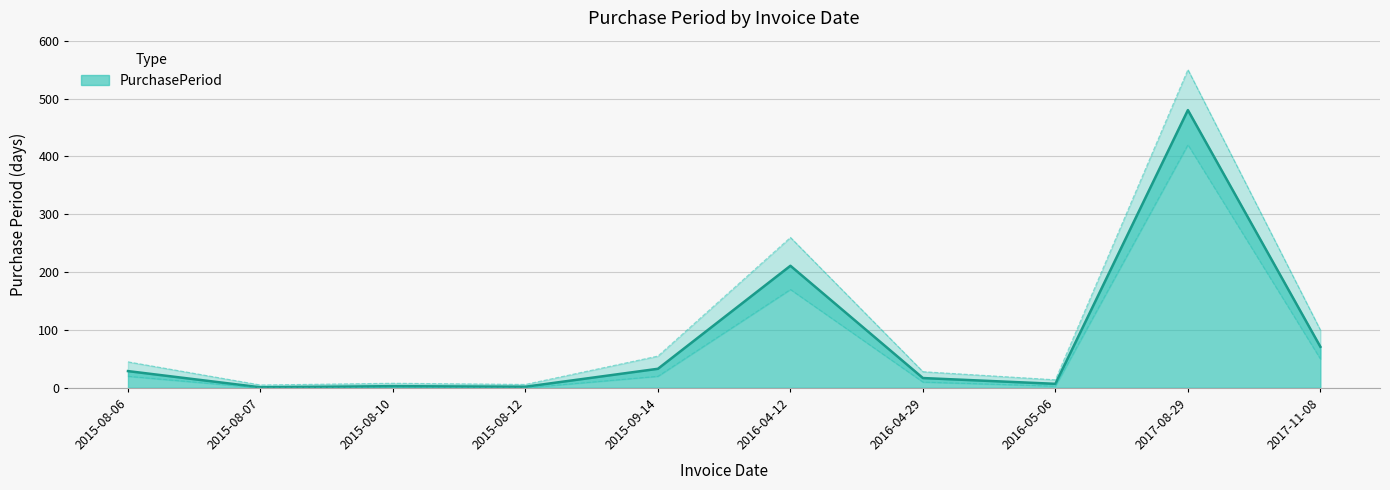

Rank the categories by value from highest to lowest.

2017-08-29, 2016-04-12, 2017-11-08, 2015-09-14, 2015-08-06, 2016-04-29, 2016-05-06, 2015-08-10, 2015-08-12, 2015-08-07